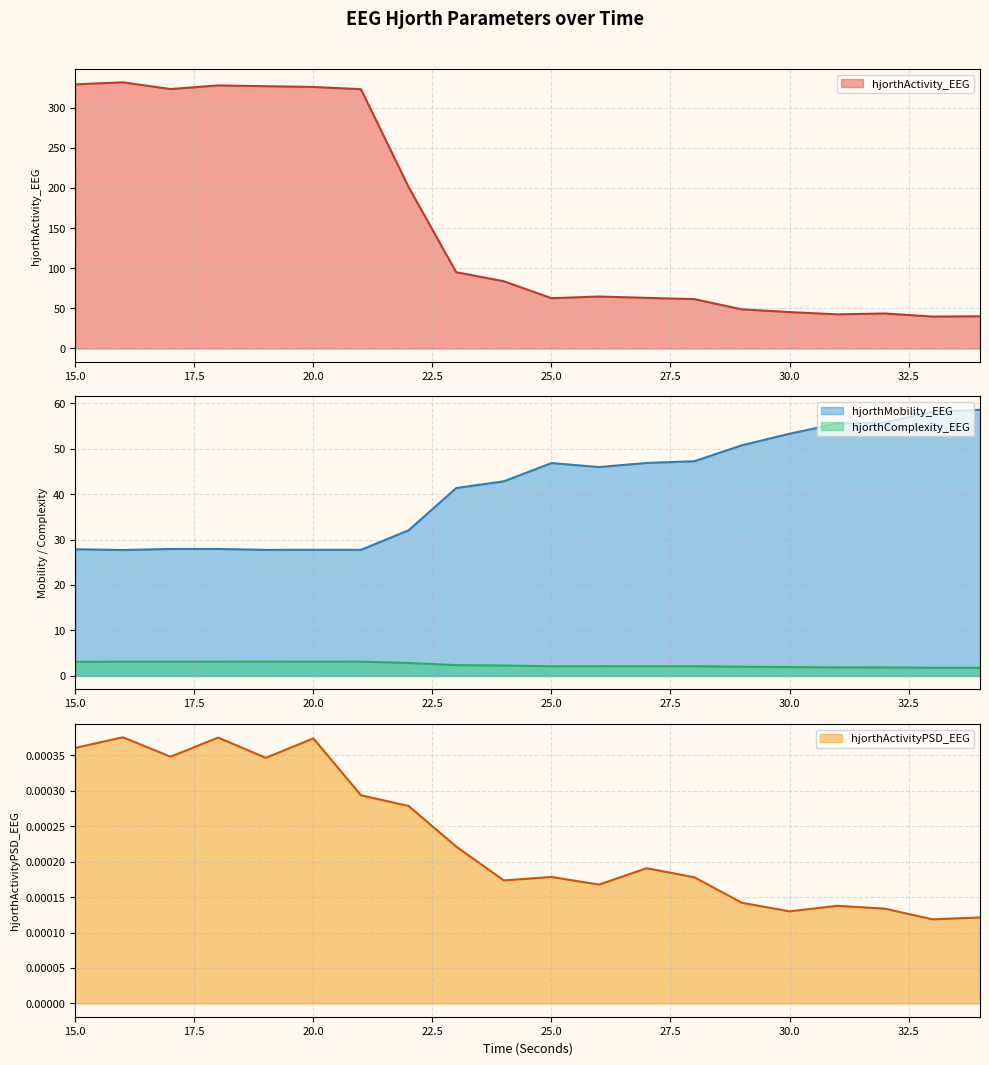

Does the chart display data point markers on the line(s)?

No